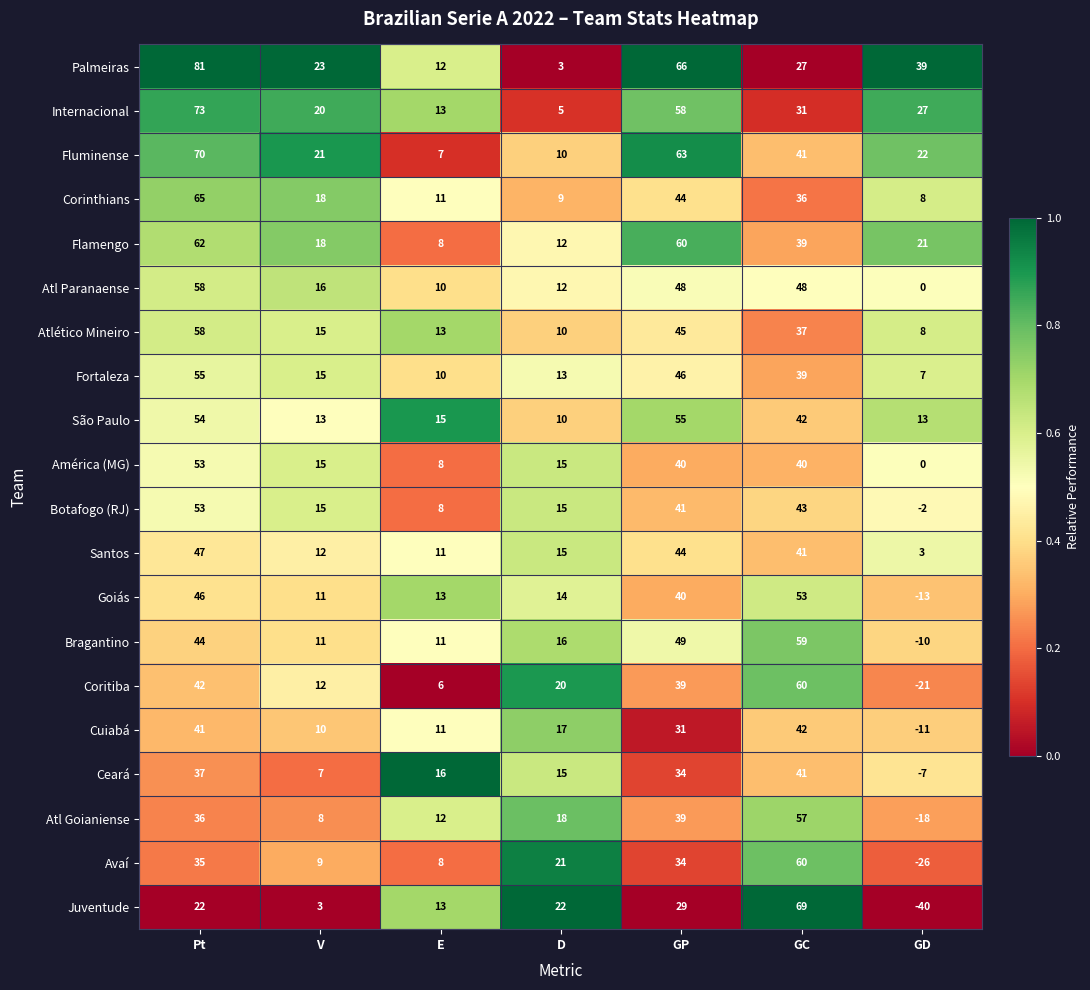

Which series has the largest total across all categories?

Palmeiras